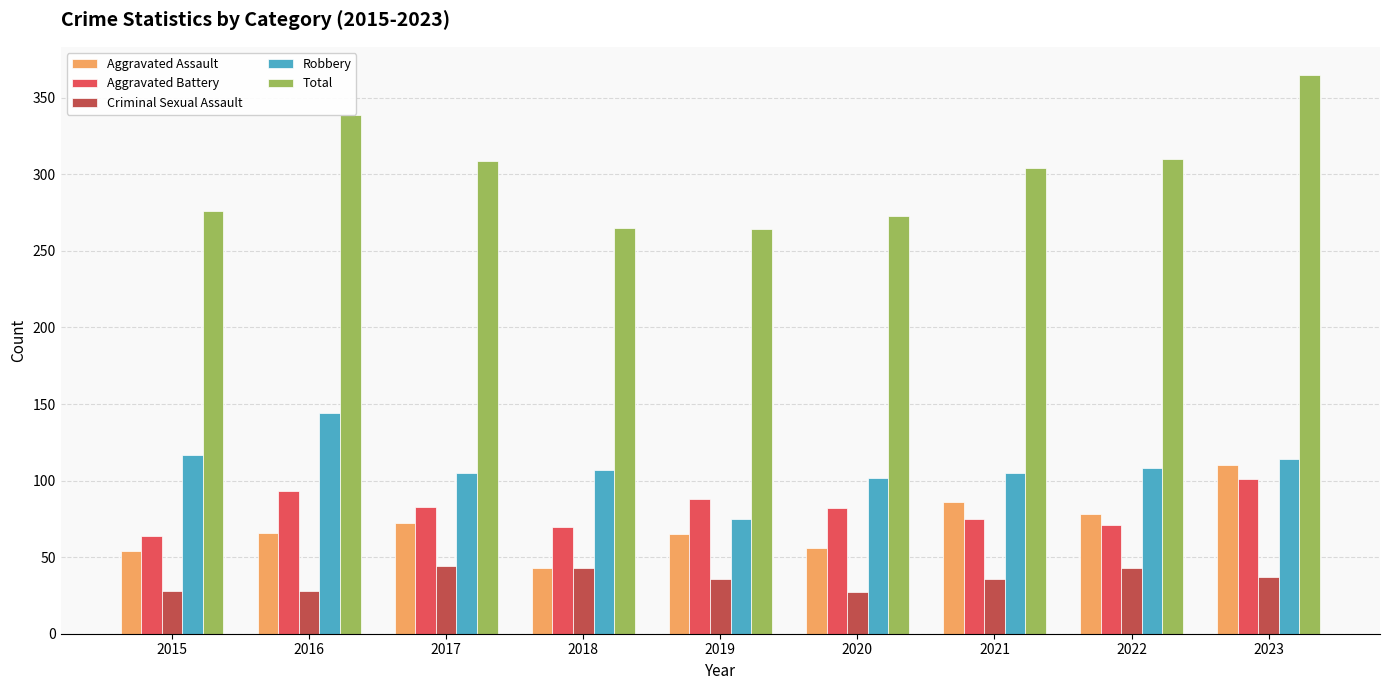

What are all the series names shown in the legend?

Aggravated Assault, Aggravated Battery, Criminal Sexual Assault, Robbery, Total